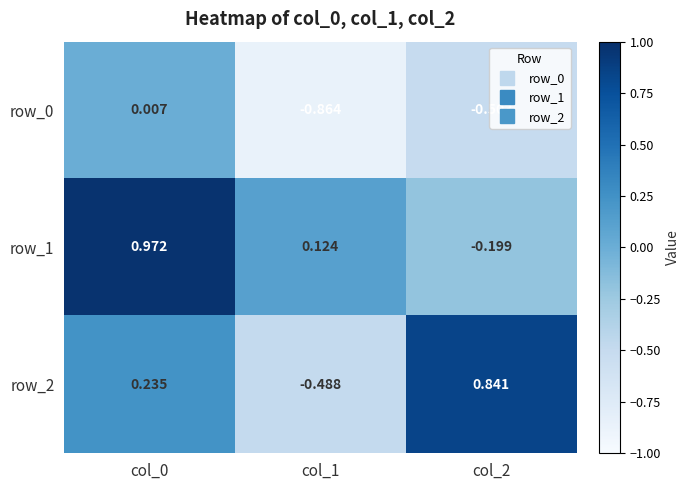

Which category has the highest value in the row_2 series?

col_2